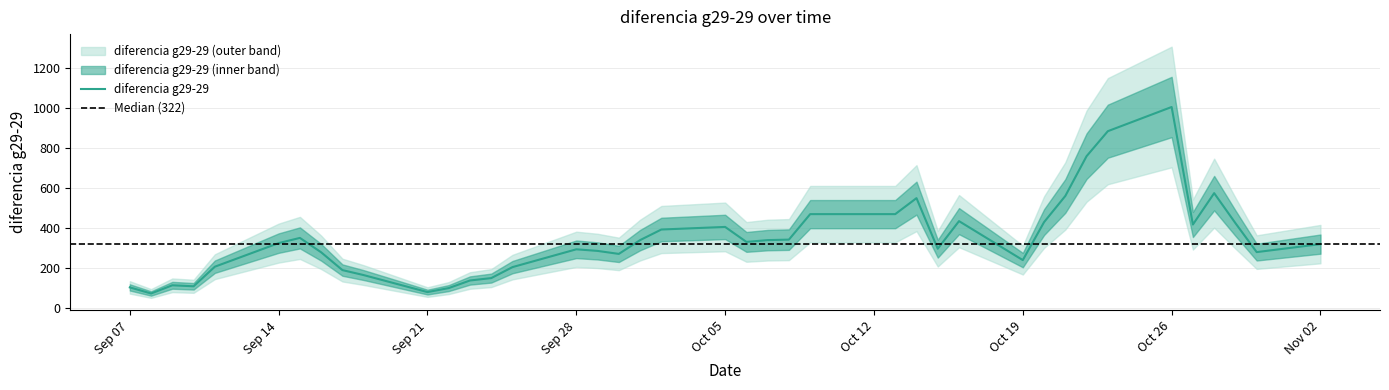

True or false: the data shows 669.9 at 2020-10-09.

False